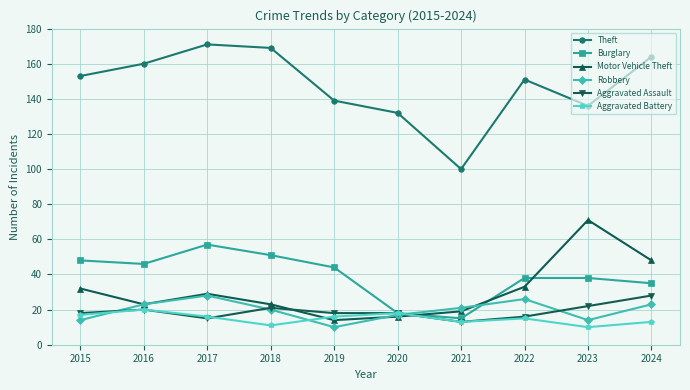

How many lines are shown in the chart?

6